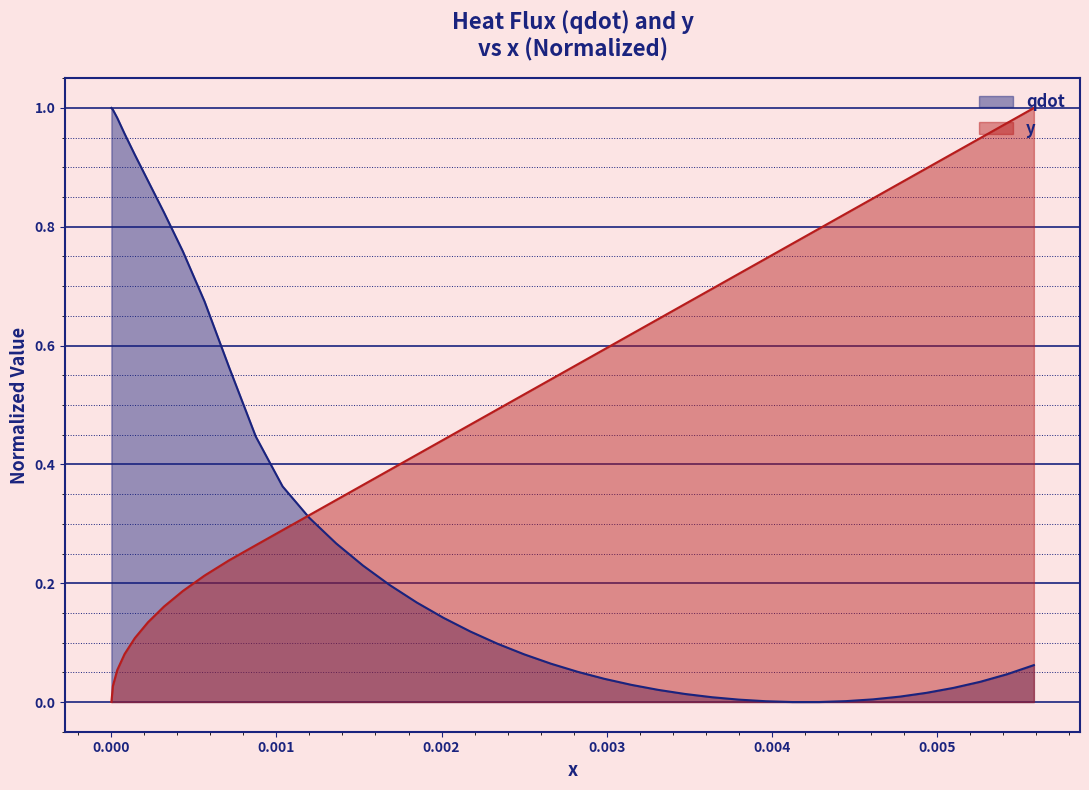

Rank the series by their average value, from lowest to highest.

qdot, y